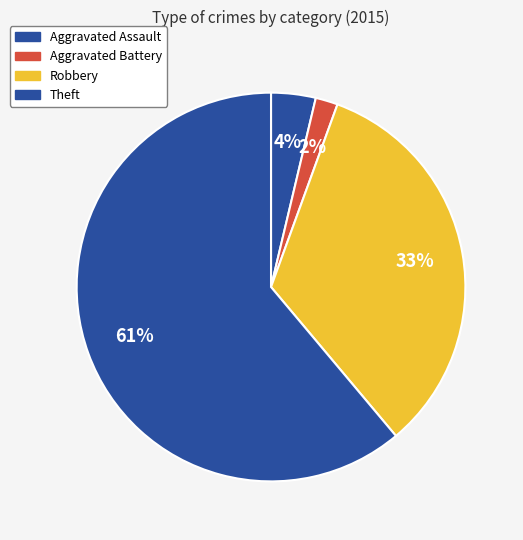

Which has a higher value, Theft or Aggravated Battery?

Theft